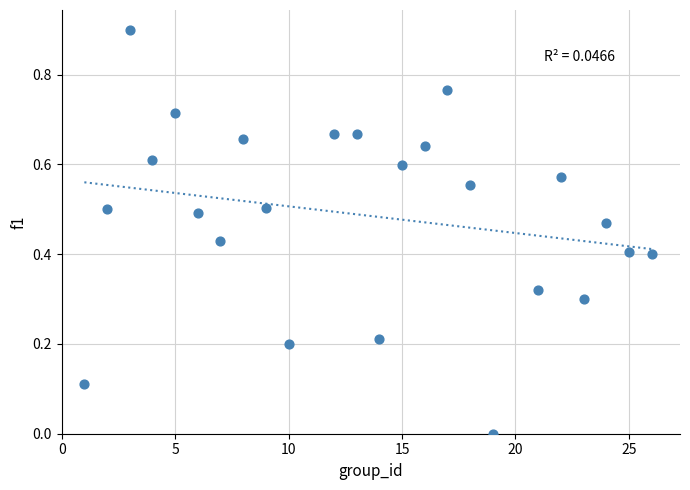

What is the range of Y values (max minus min)?

0.9